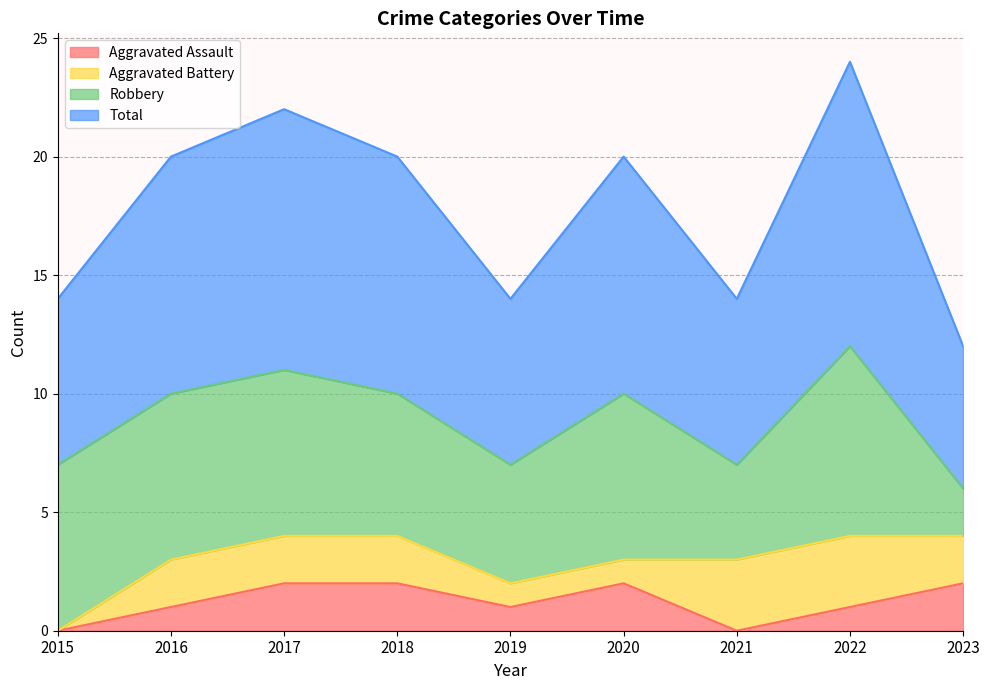

The value of Aggravated Assault at 2023 is 2. True or false?

True